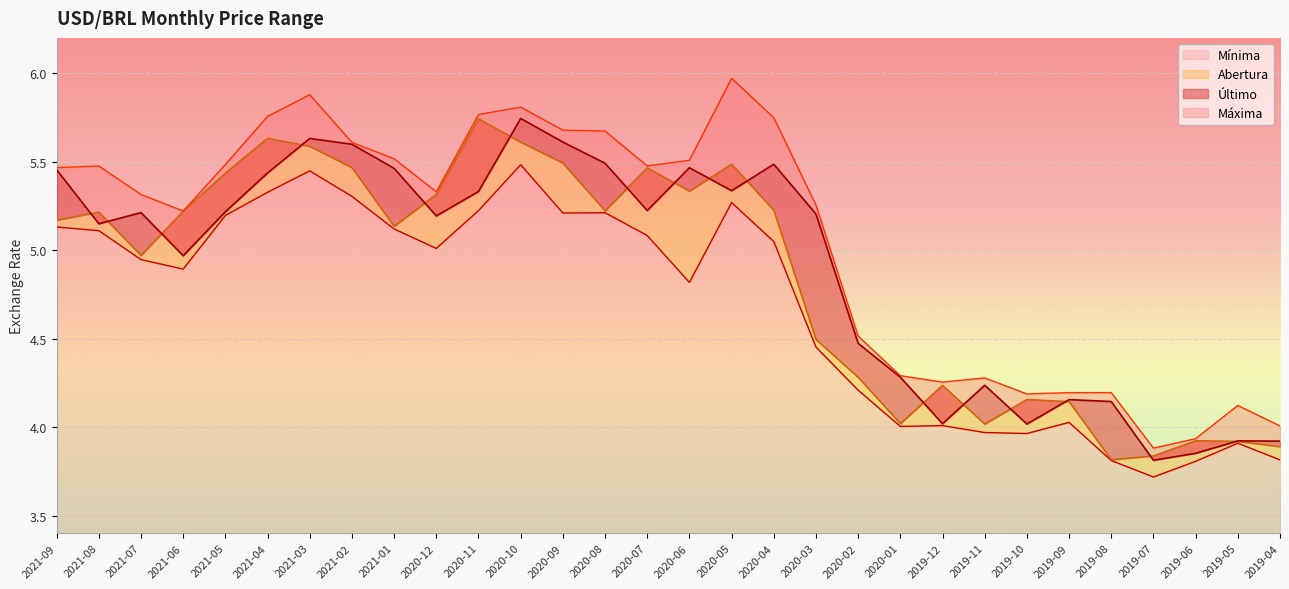

The Abertura series shows 3.9 at 2019-06. True or false?

True